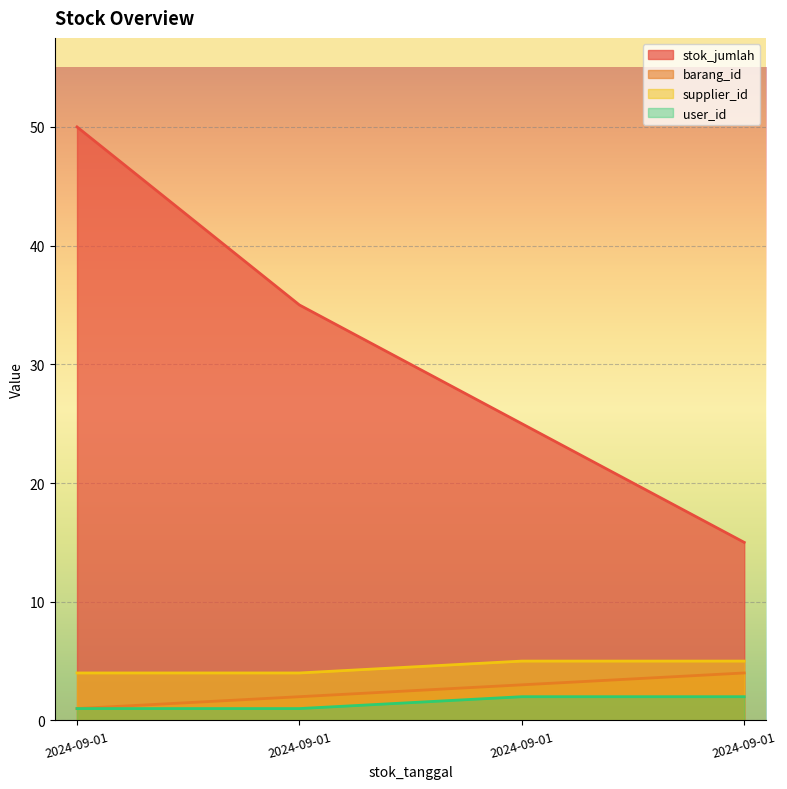

How many data points in stok_jumlah are above 35?

1